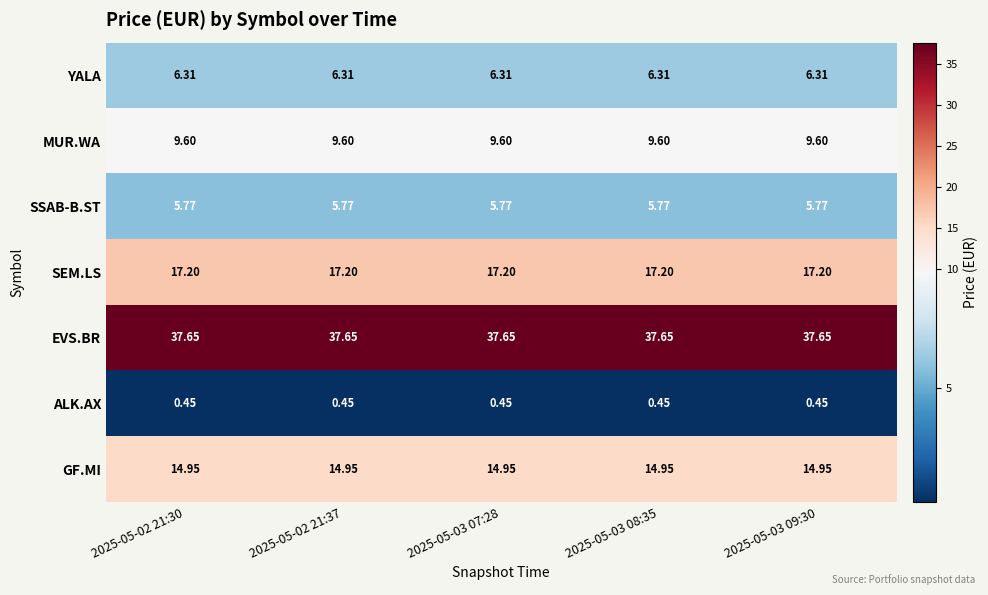

Is the value of MUR.WA at 2025-05-03 08:35 greater than the value of YALA at 2025-05-02 21:30?

Yes